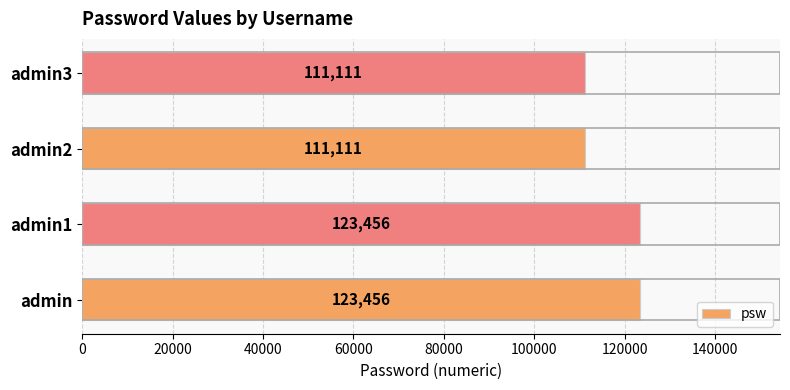

Reading bottom to top, transcribe all the data shown in this chart.

admin=123456	admin1=123456	admin2=111111	admin3=111111